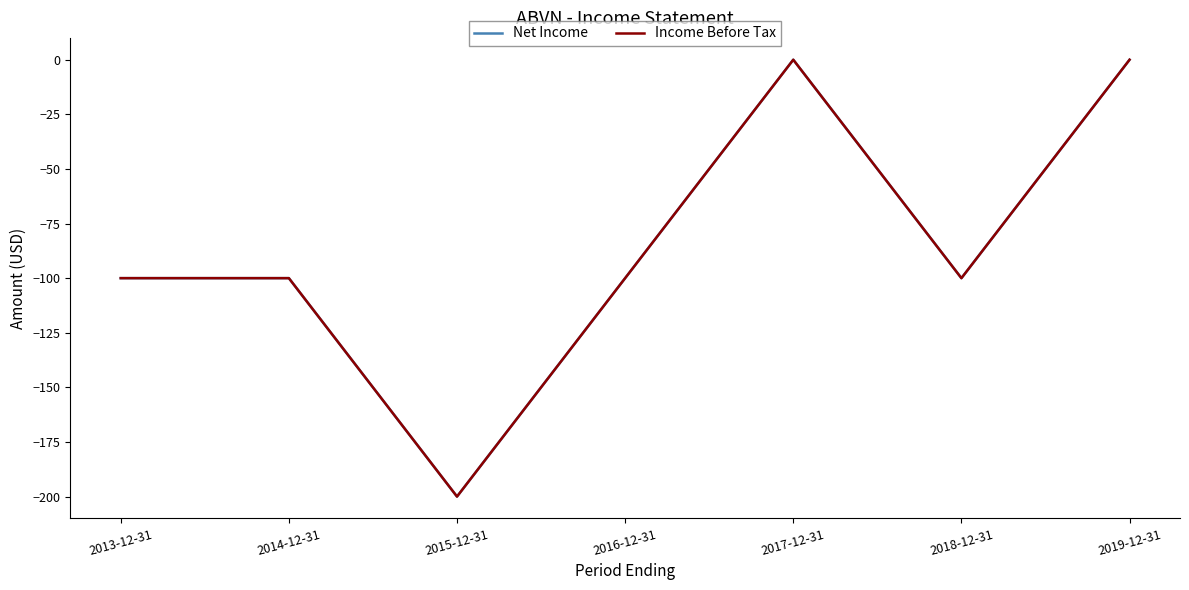

Is this an area chart (filled region under the line)?

No